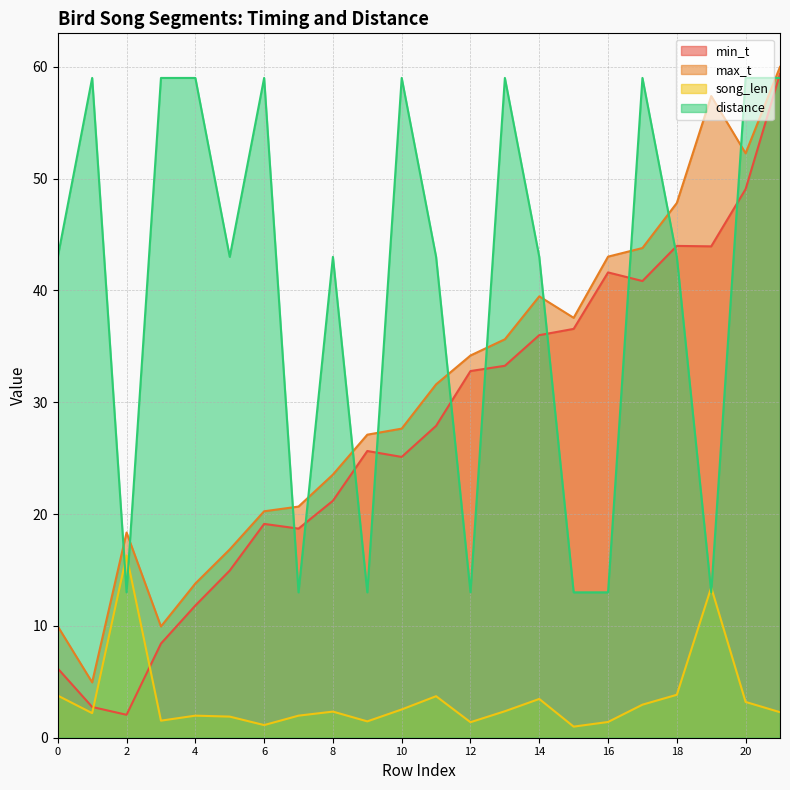

What is the approximate value of distance at 18?

43.0